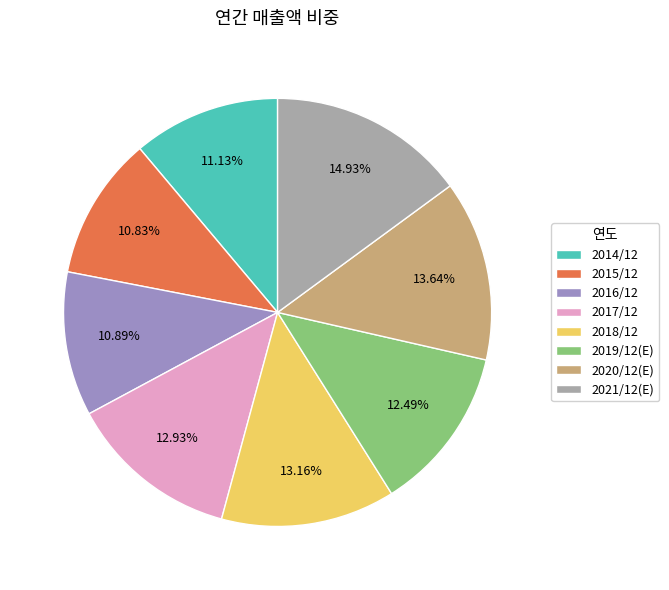

Which slice is the largest?

2021/12(E)